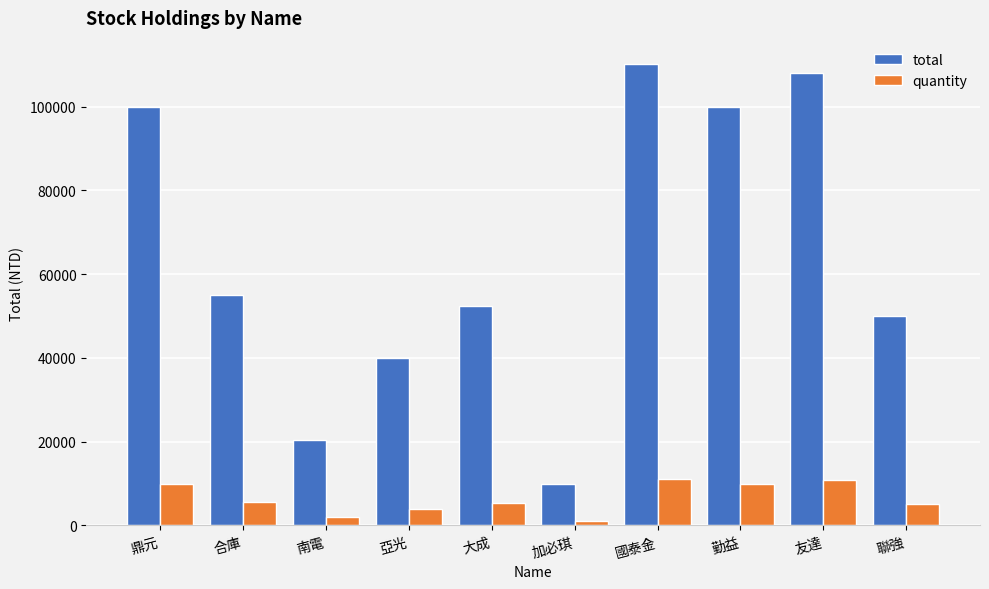

What is the total value across all series at 聯強?

55000